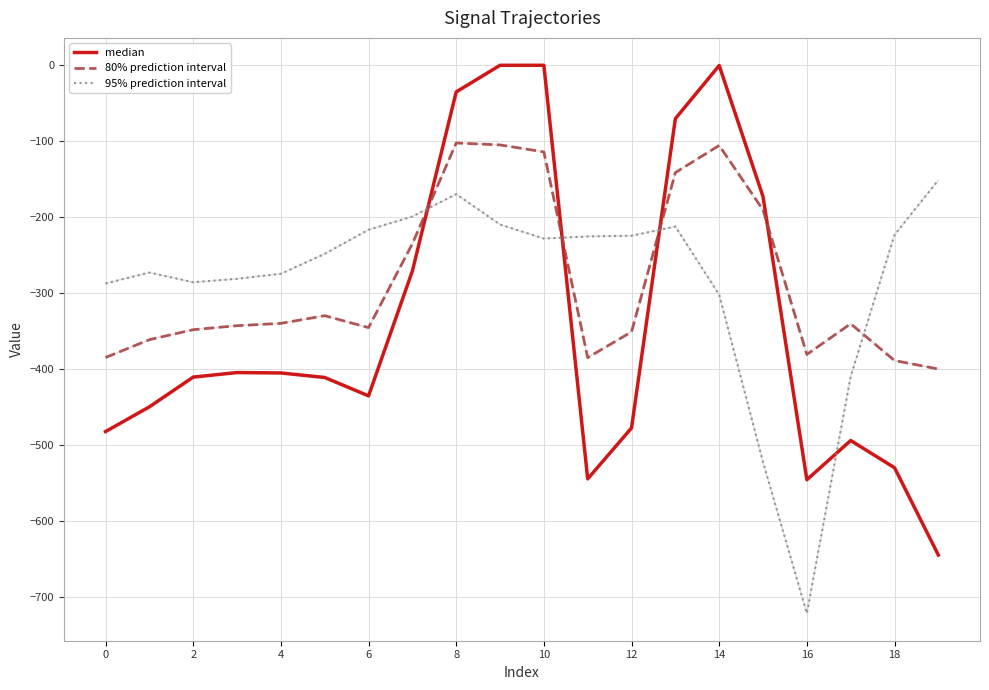

How many intersections are there between 80% prediction interval and 95% prediction interval?

4